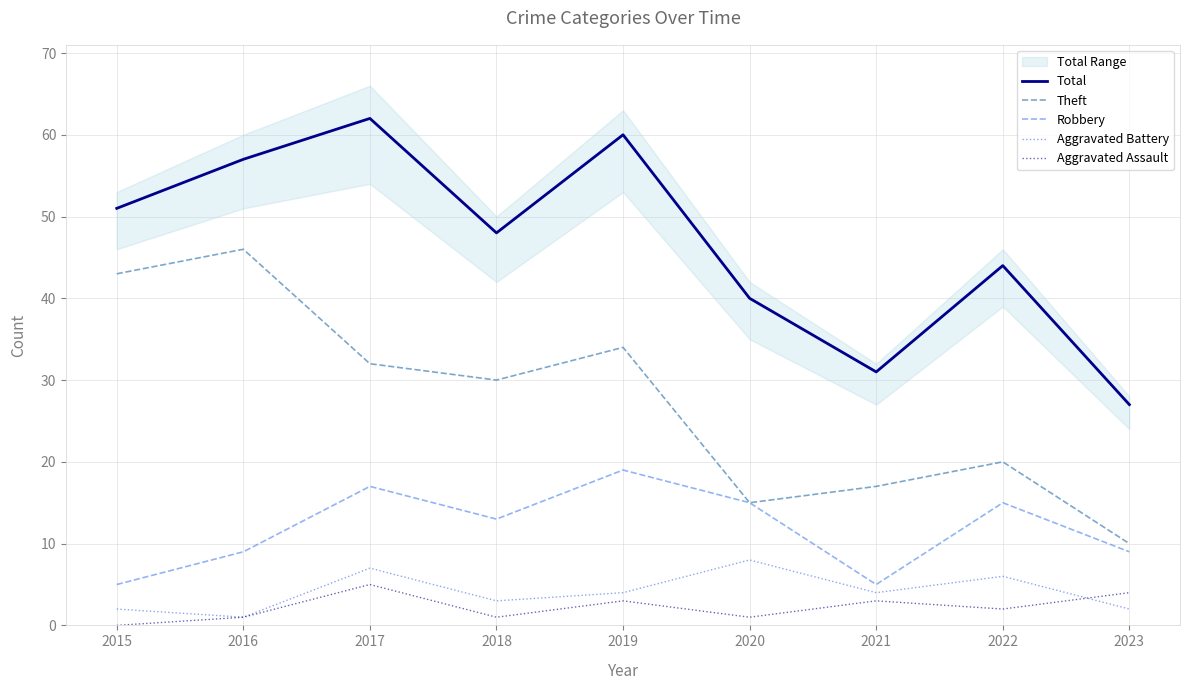

Reading right to left, extract all data points from this chart.

Total: 2023=27	2022=44	2021=31	2020=40	2019=60	2018=48	2017=62	2016=57	2015=51
Theft: 2023=10	2022=20	2021=17	2020=15	2019=34	2018=30	2017=32	2016=46	2015=43
Robbery: 2023=9	2022=15	2021=5	2020=15	2019=19	2018=13	2017=17	2016=9	2015=5
Aggravated Battery: 2023=2	2022=6	2021=4	2020=8	2019=4	2018=3	2017=7	2016=1	2015=2
Aggravated Assault: 2023=4	2022=2	2021=3	2020=1	2019=3	2018=1	2017=5	2016=1	2015=0